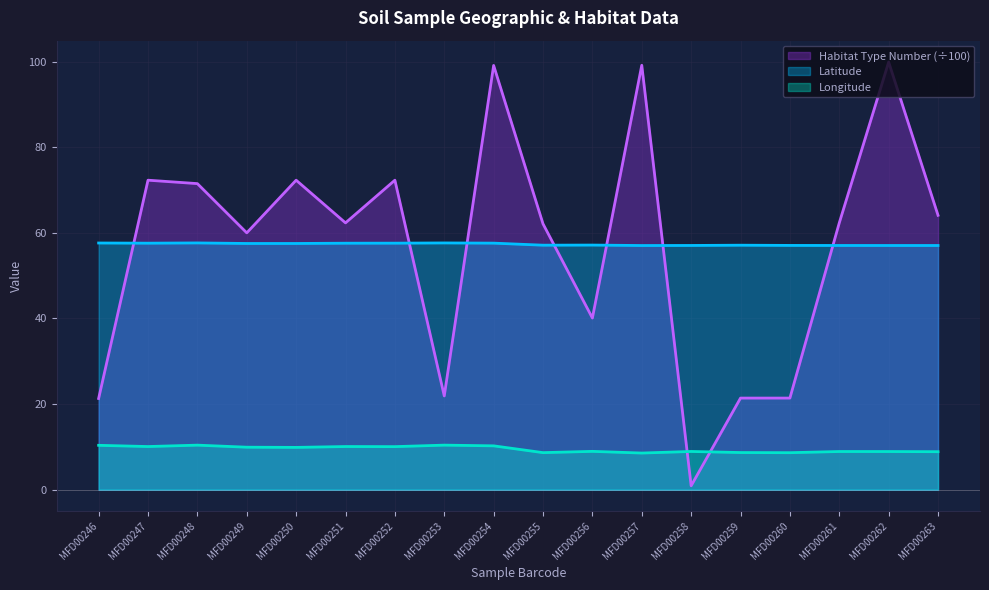

What is the average value of the Latitude series?

57.3